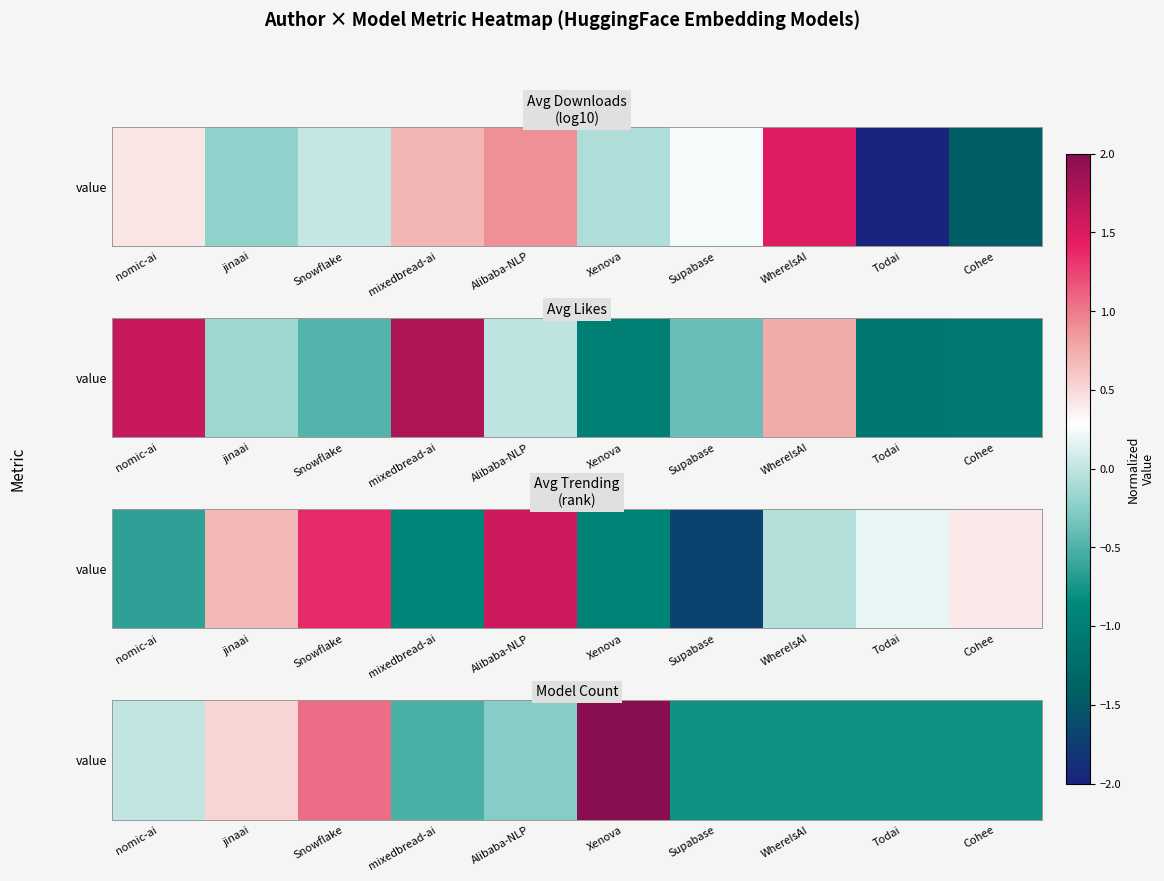

List the labels in order of value, largest first.

Xenova, Snowflake, jinaai, nomic-ai, Alibaba-NLP, mixedbread-ai, Supabase, WhereIsAI, Todai, Cohee